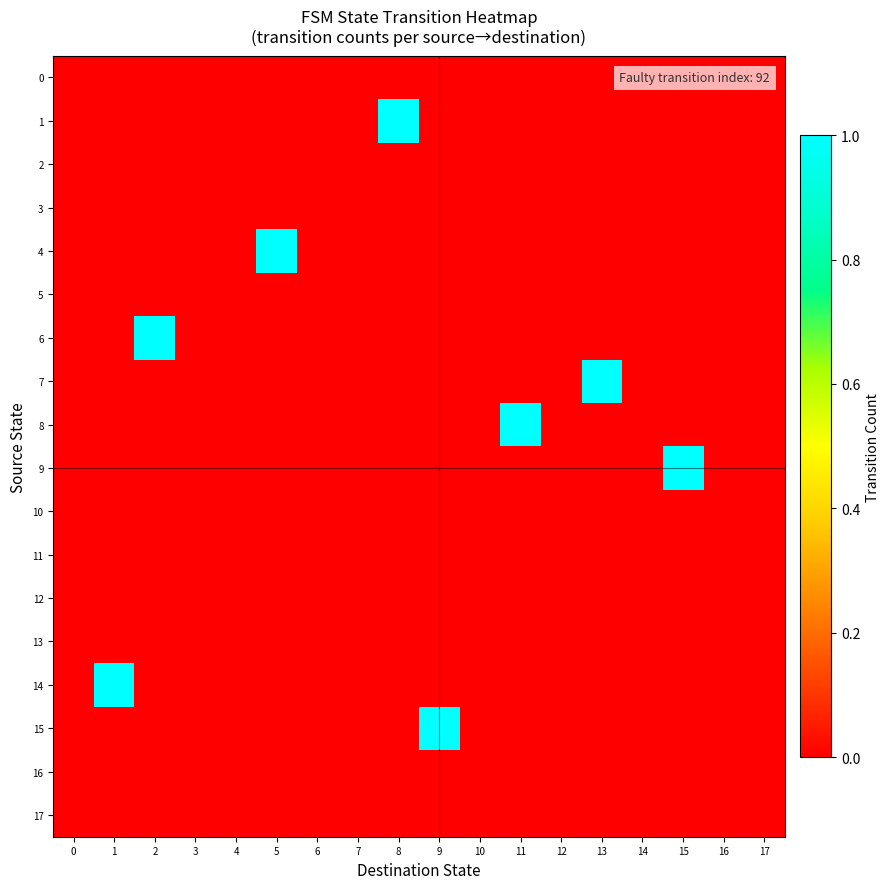

Which series has the largest total across all categories?

1